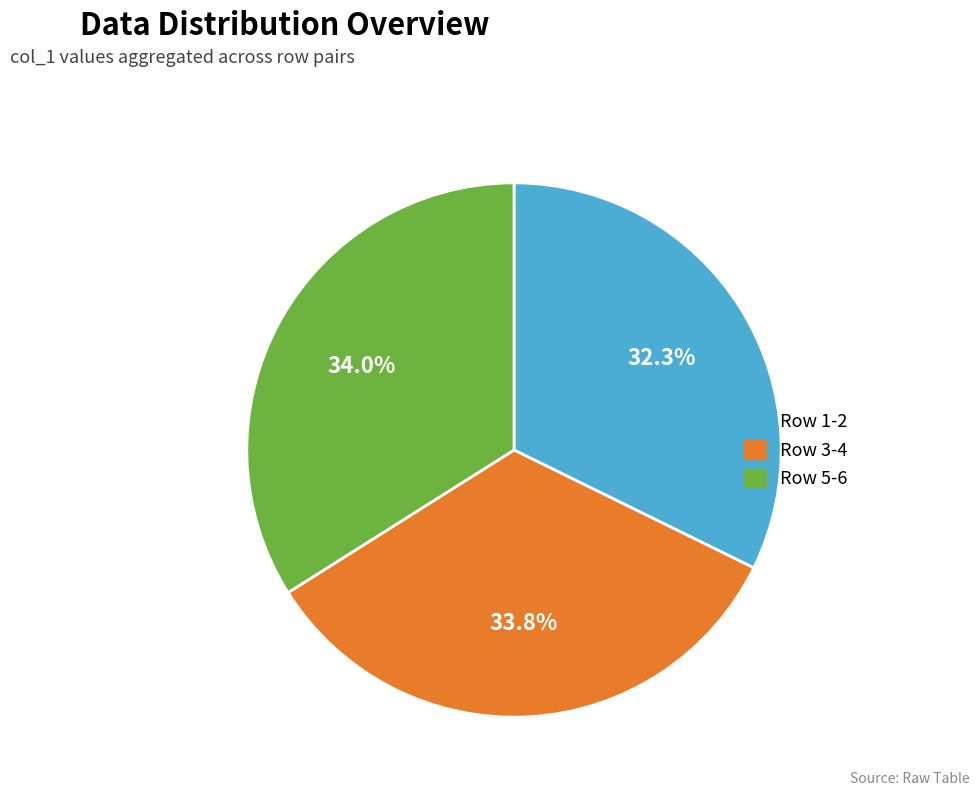

What portion of the pie excludes Row 3-4?

66.2%